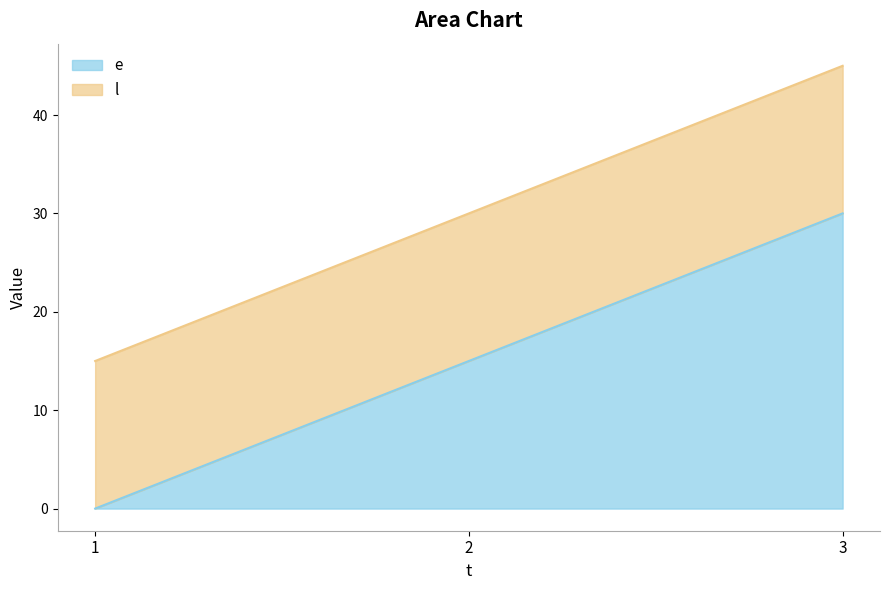

How many lines are shown in the chart?

2